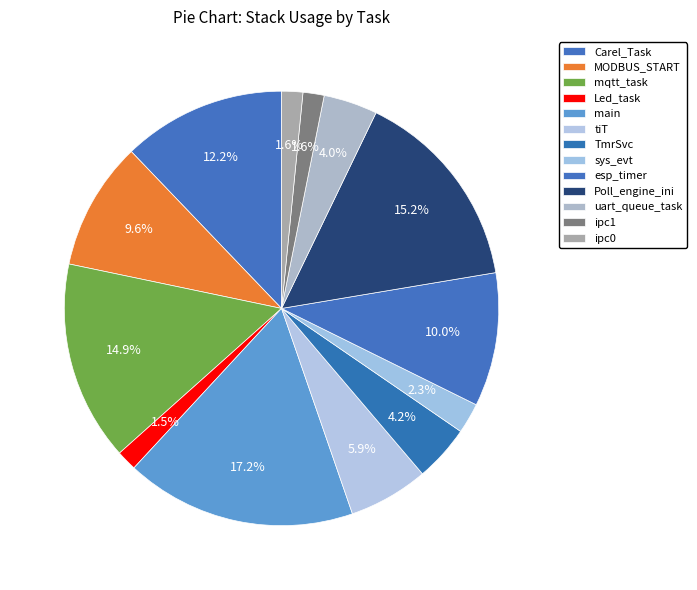

Count the number of slices in the pie.

13